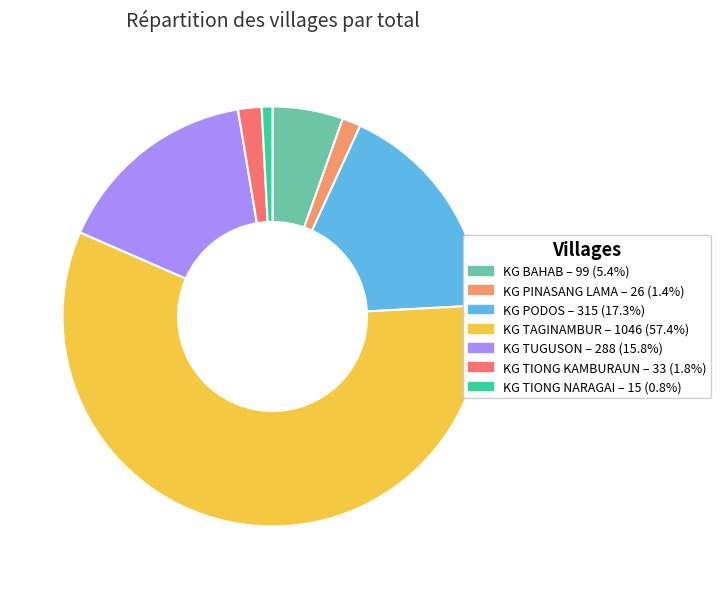

How many segments does this pie chart have?

7